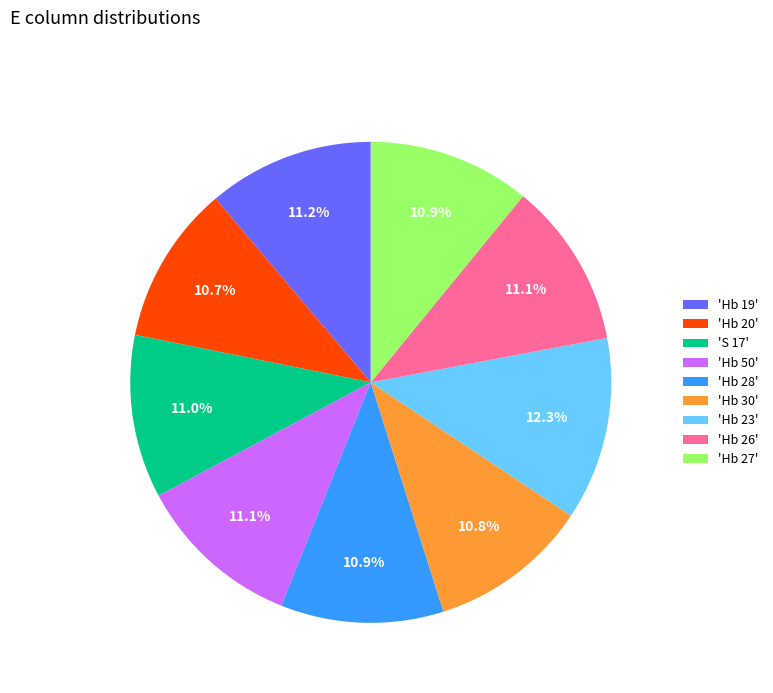

What portion of the pie excludes 'Hb 26'?

88.9%